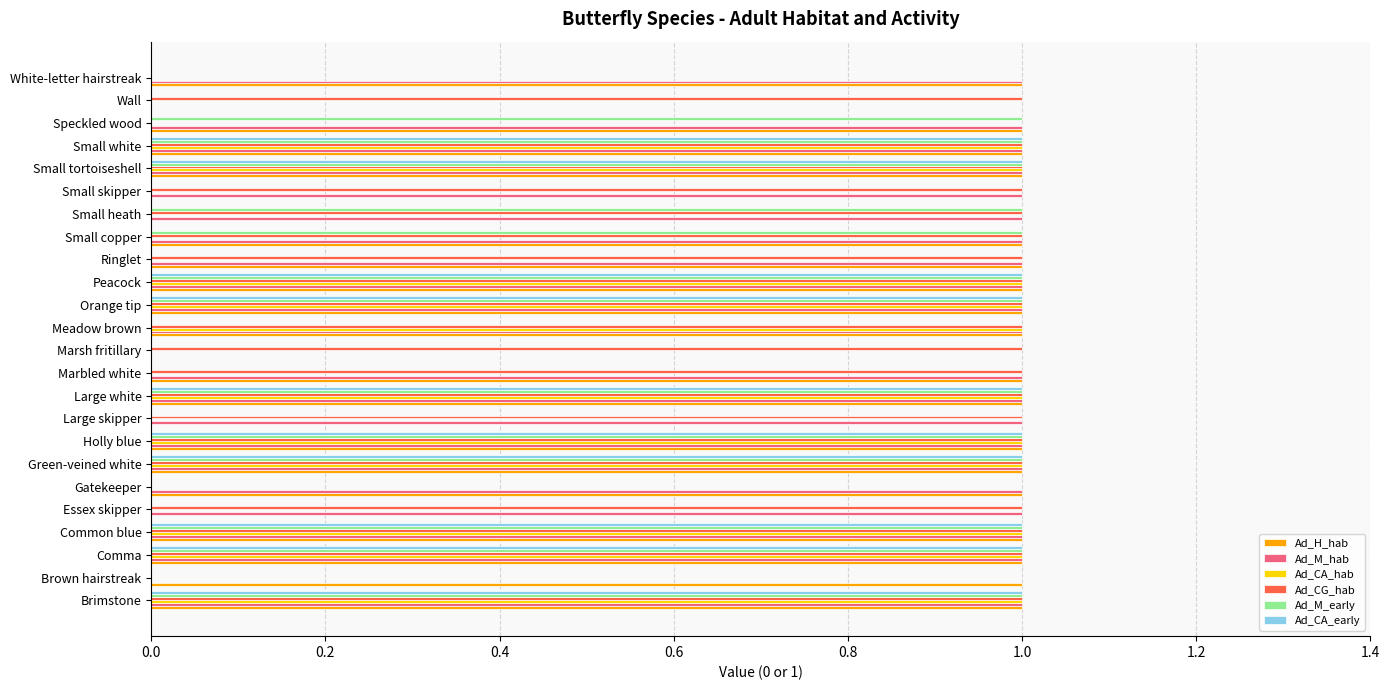

The Ad_M_hab series shows 2 at Peacock. True or false?

False